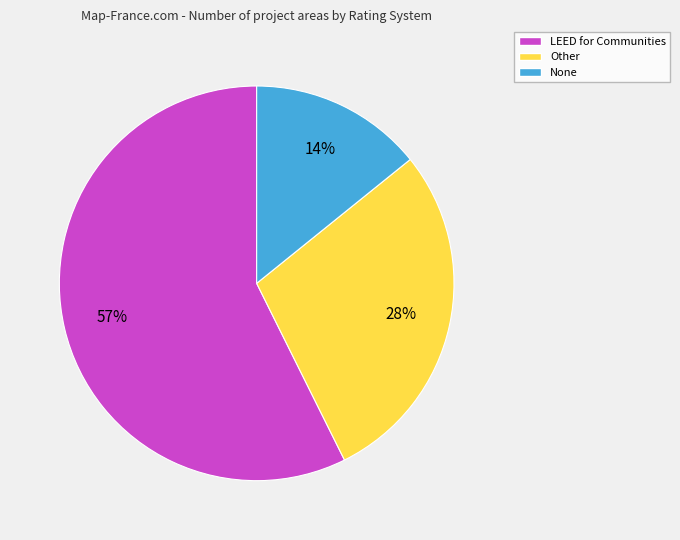

Which category has the smallest portion of the pie?

None